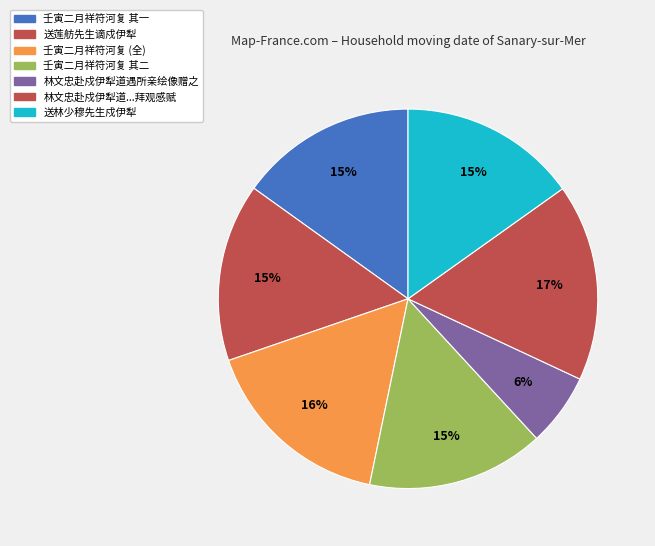

To the nearest percent, what percentage of the pie is 送林少穆先生戍伊犁?

15%